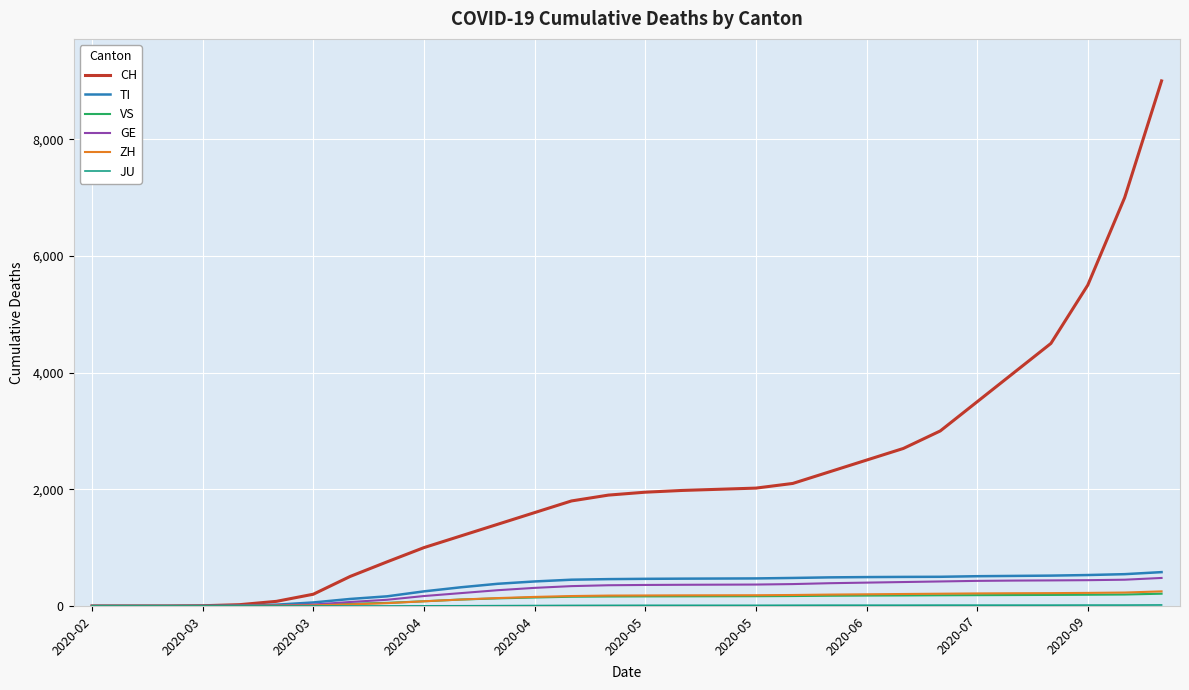

What is the greatest value displayed?

9000